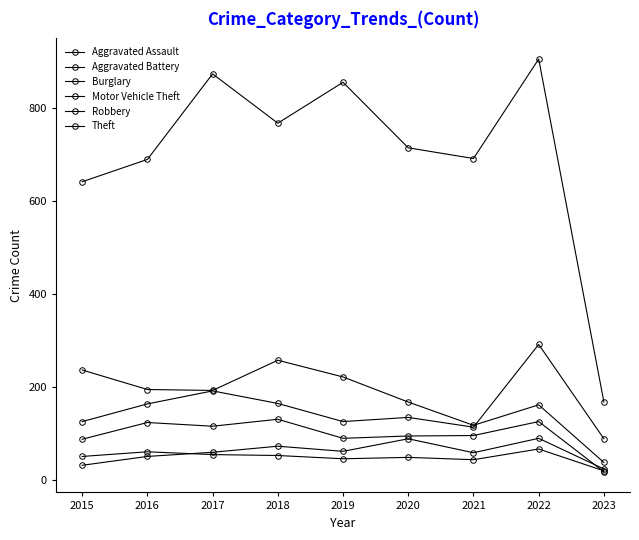

How many series are shown in this chart?

6